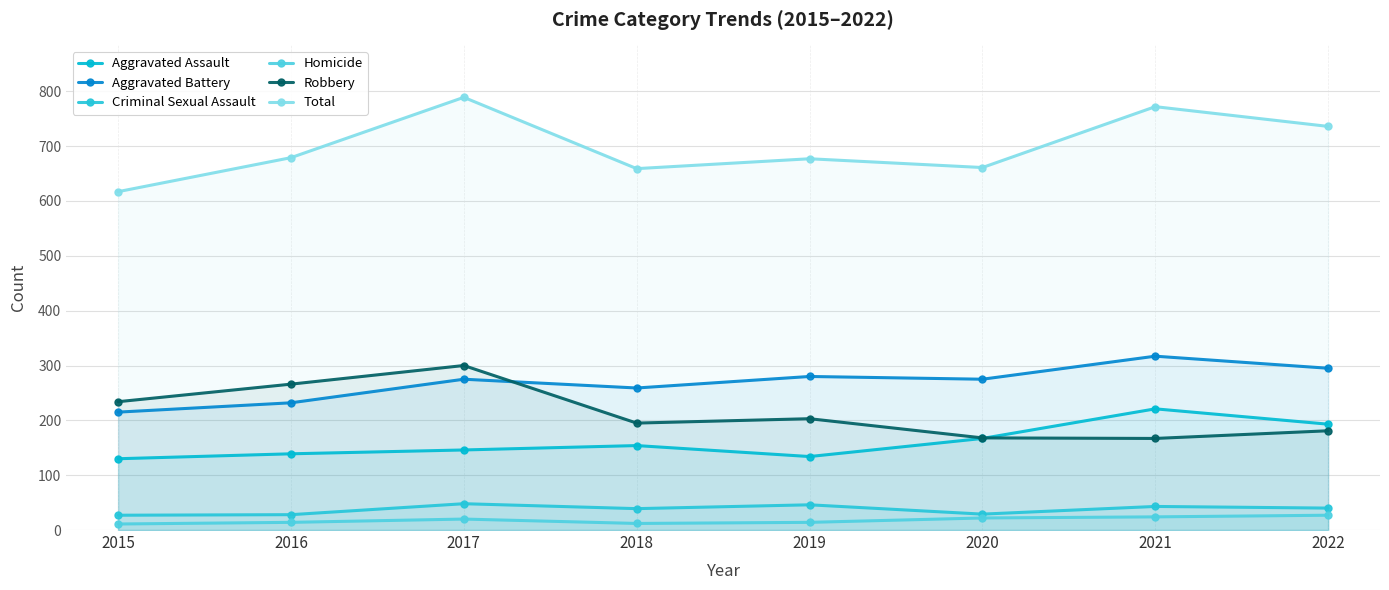

At which label does Homicide reach its minimum?

2015